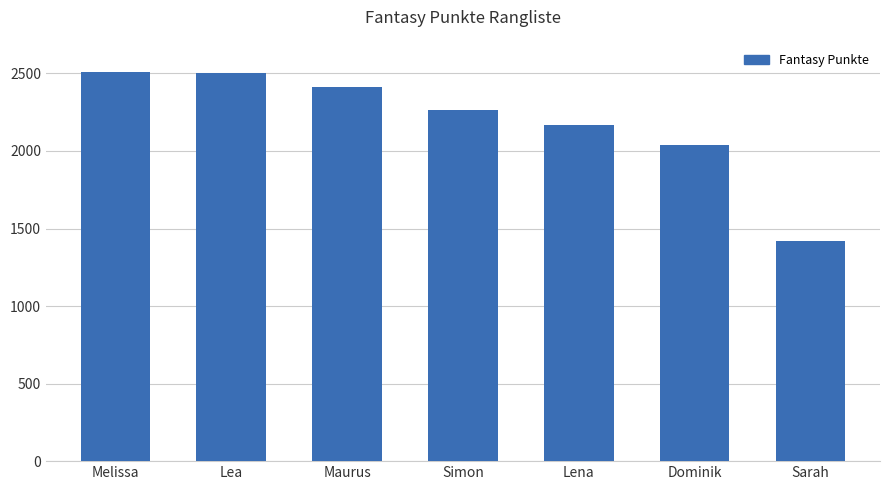

True or false: the data shows 2414 at Maurus.

True